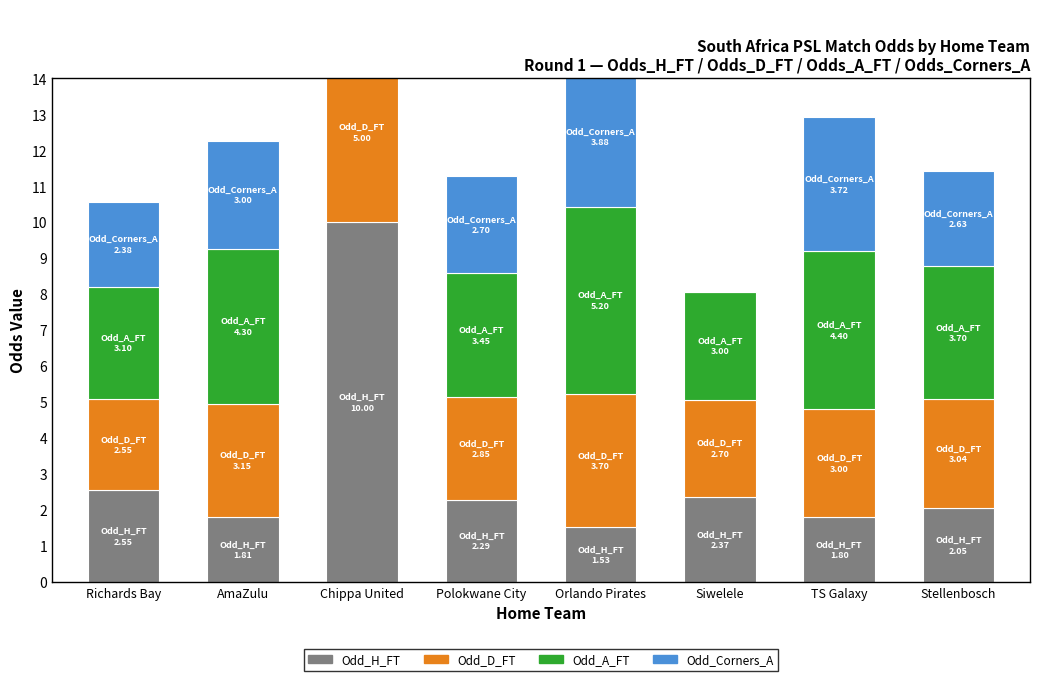

Which label corresponds to the smallest value in the chart?

Chippa United